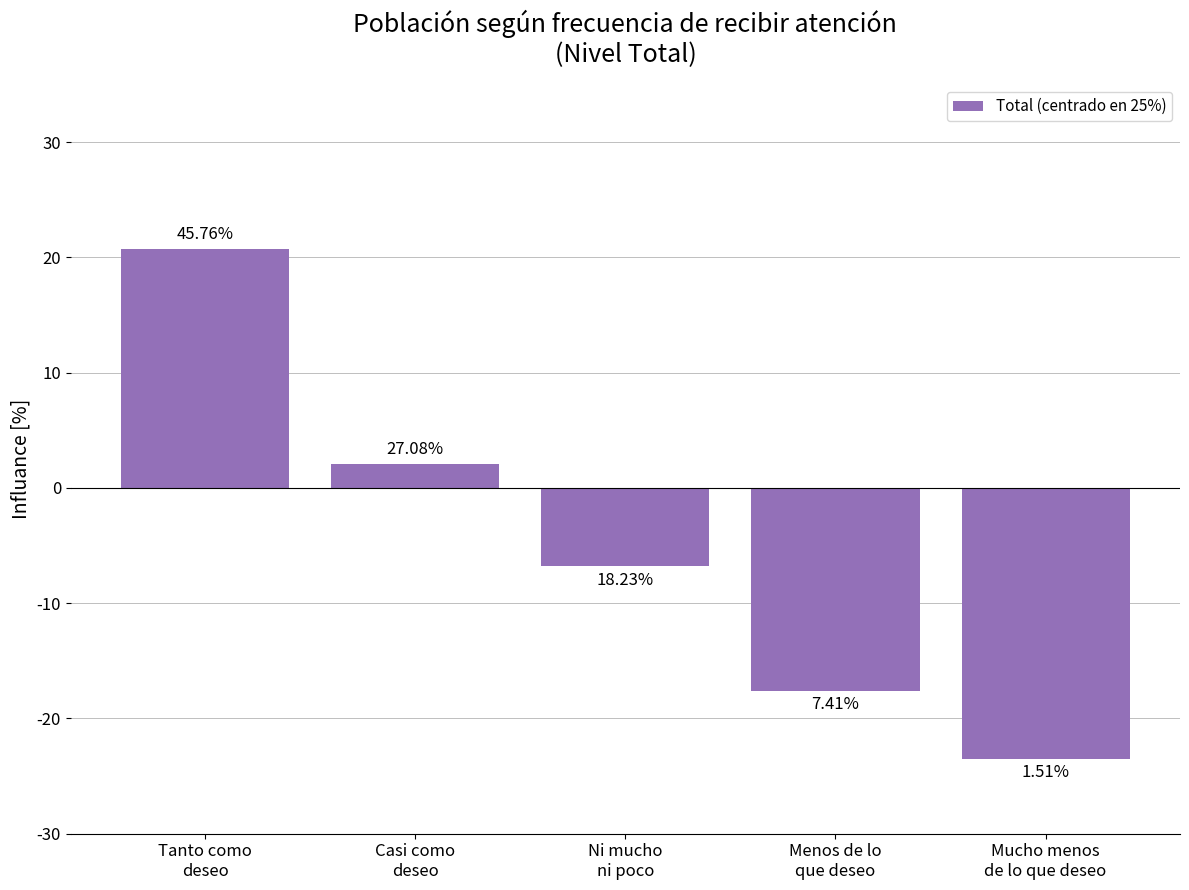

Rank the categories by value from highest to lowest.

Tanto como
deseo, Casi como
deseo, Ni mucho
ni poco, Menos de lo
que deseo, Mucho menos
de lo que deseo